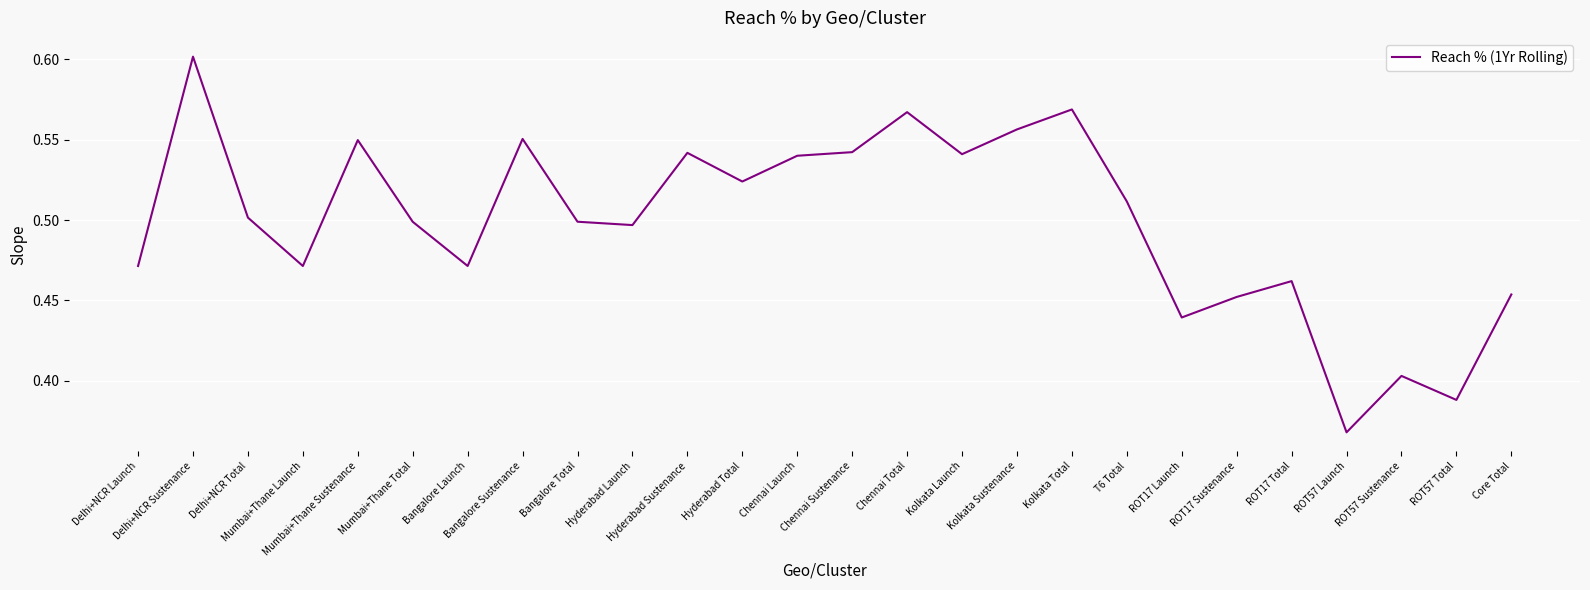

True or false: the data shows 0.2 at ROT57 Launch.

False